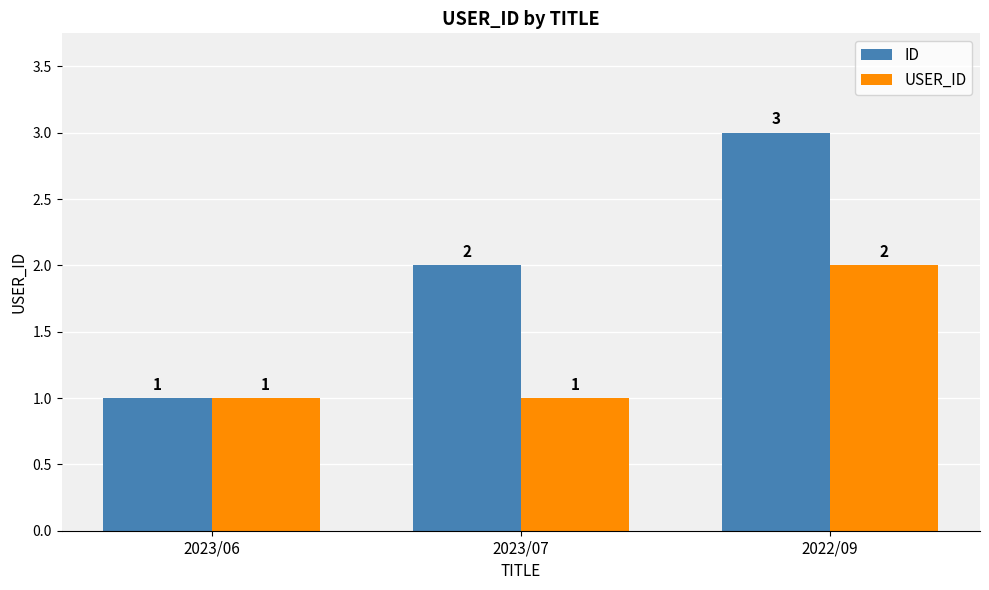

What is the label of the 2nd bar from the right?

2023/07